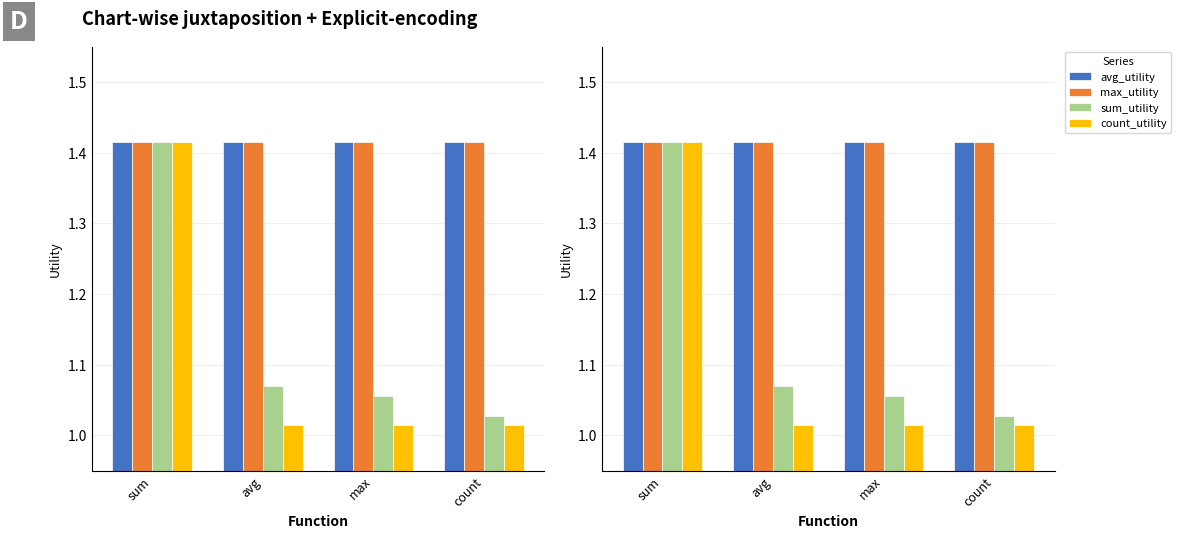

What is the spread (max minus min) of values at avg?

0.4